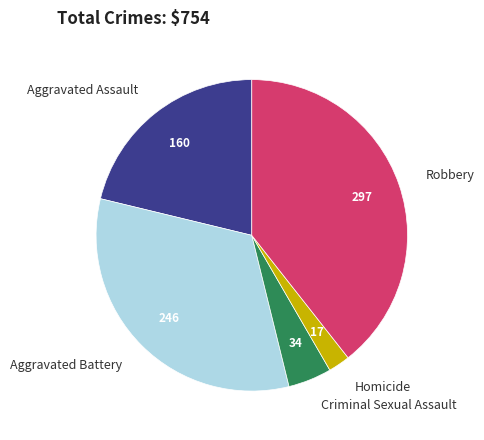

True or false: Aggravated Assault accounts for 21% of the total.

True